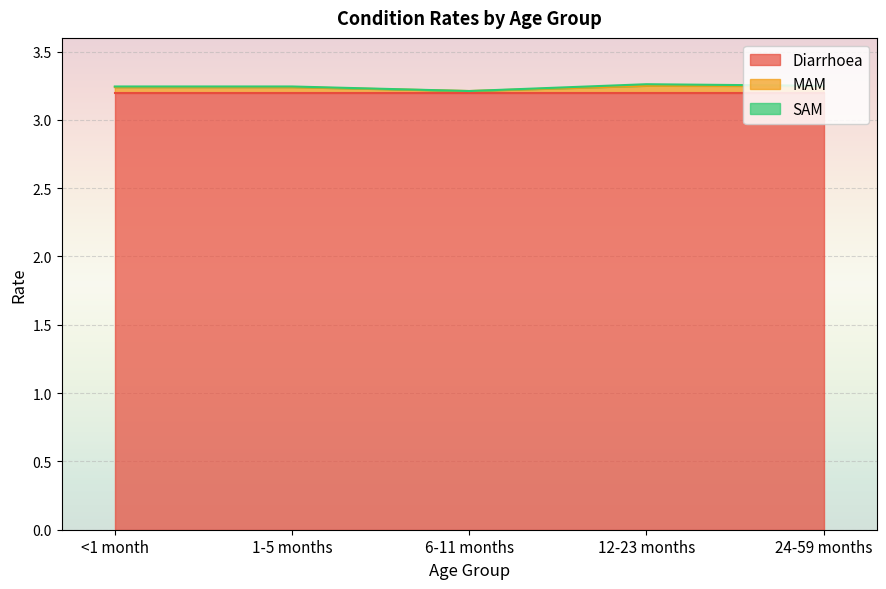

True or false: MAM and SAM intersect in this chart.

False